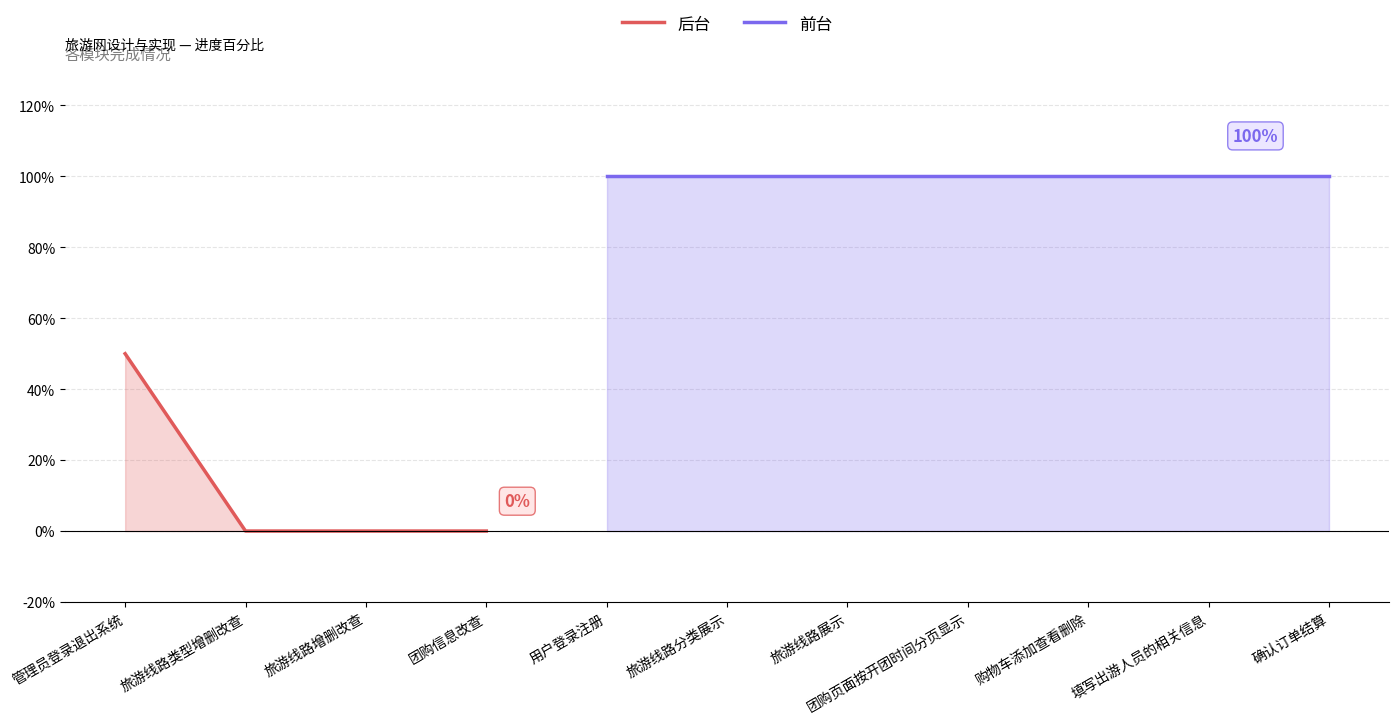

What is the difference between the second highest and minimum values?

1.0